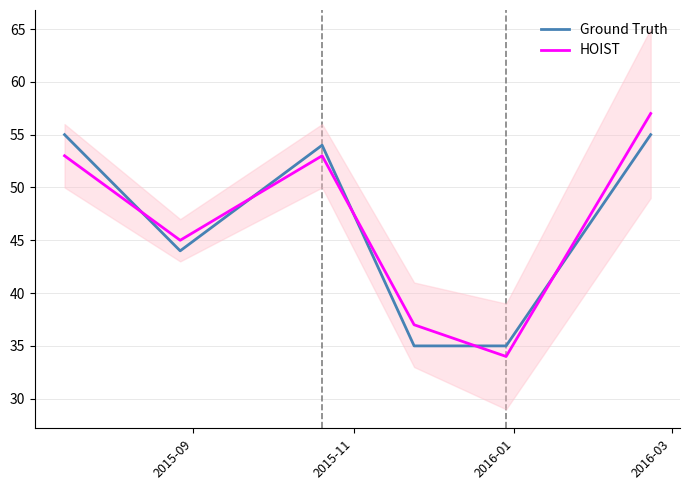

Does the chart display data point markers on the line(s)?

No